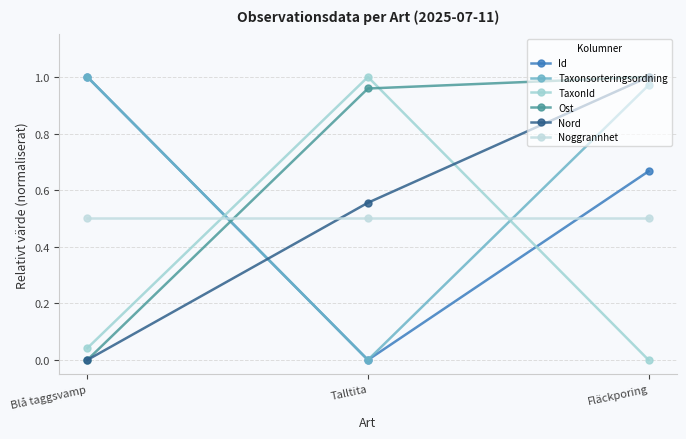

Between Talltita and Fläckporing, which series saw the biggest shift?

TaxonId